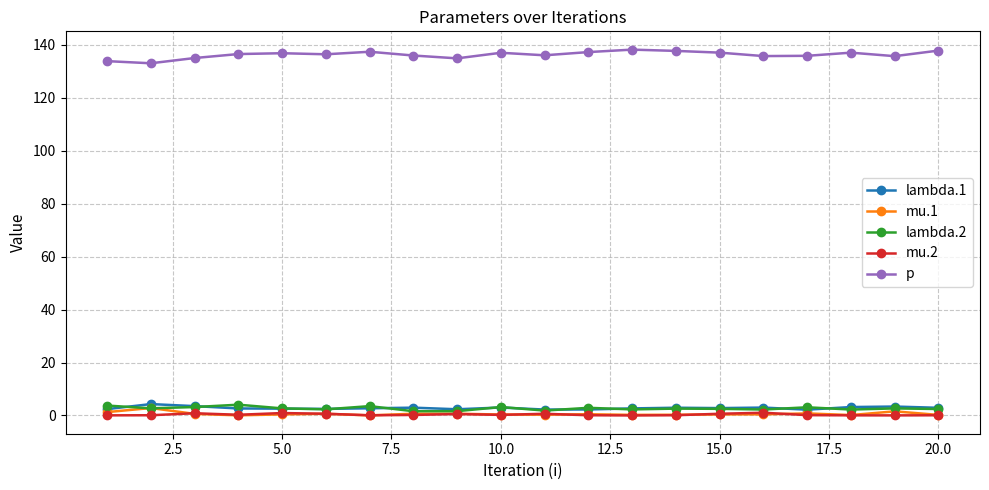

At how many categories does at least one series exceed 65?

20